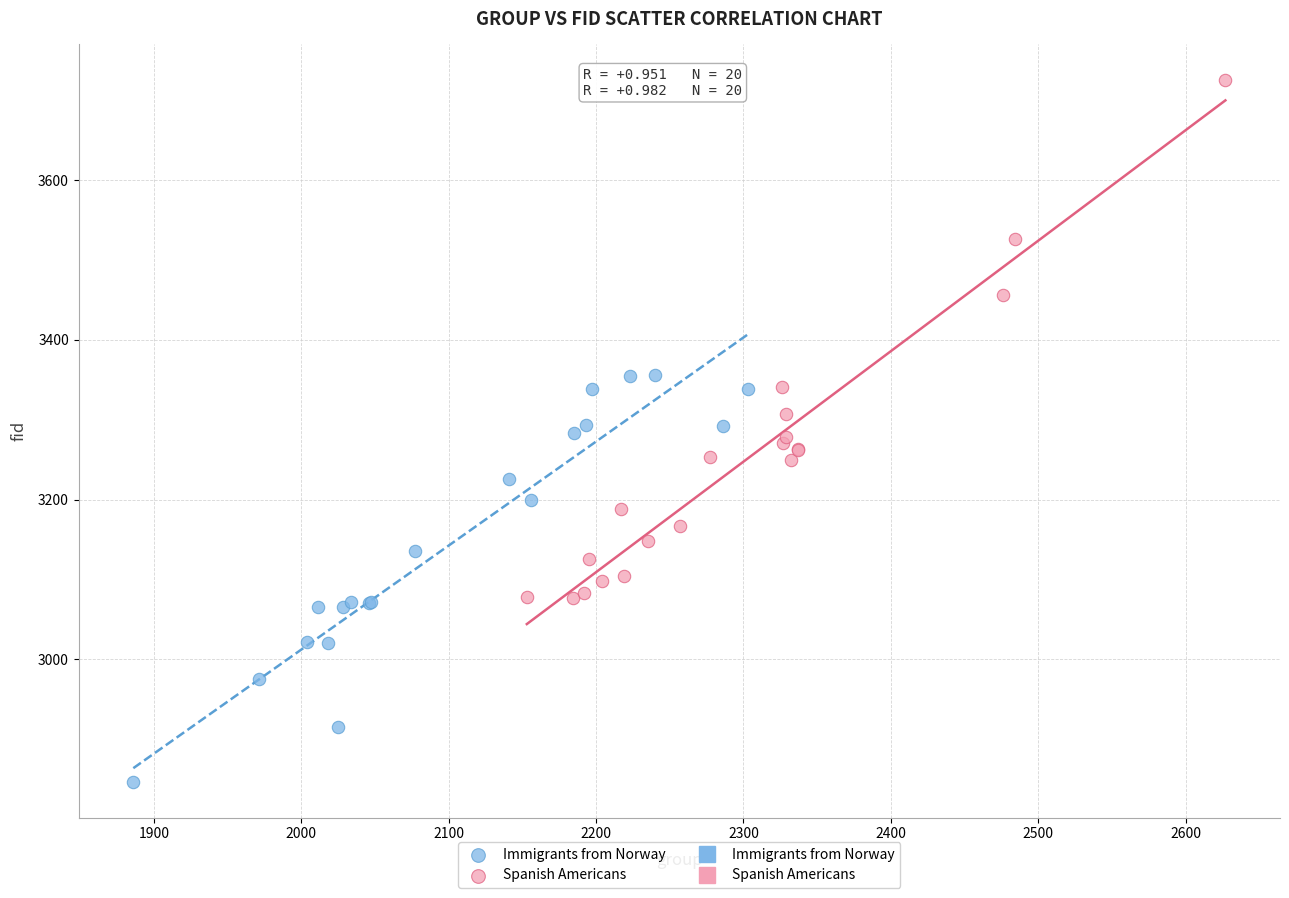

Which series has the largest Y range (max minus min)?

Spanish Americans